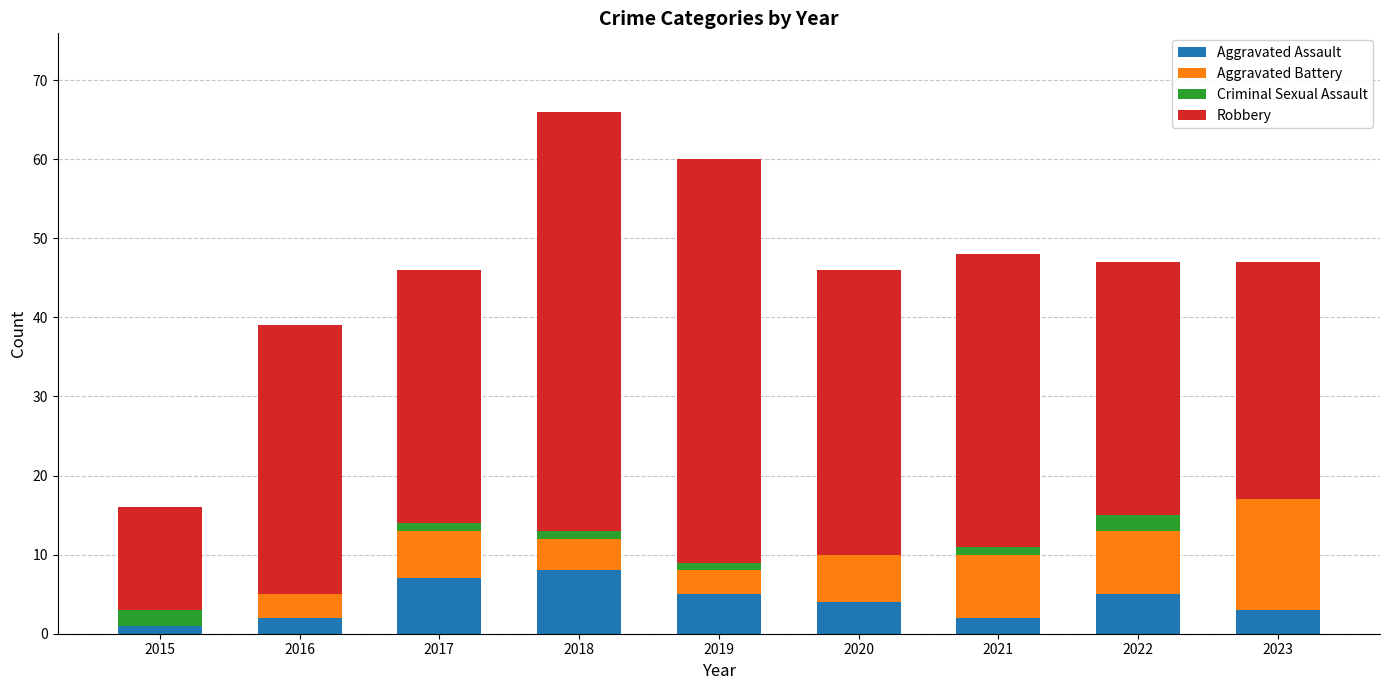

True or false: Aggravated Assault has a value of 2 at 2016.

True